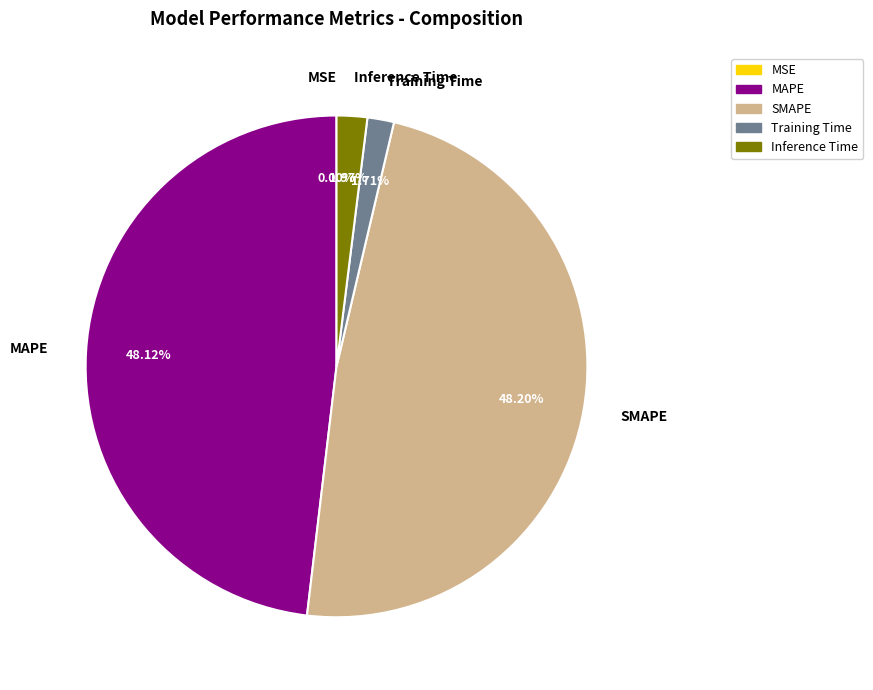

Is there any slice that represents more than half of the pie?

No